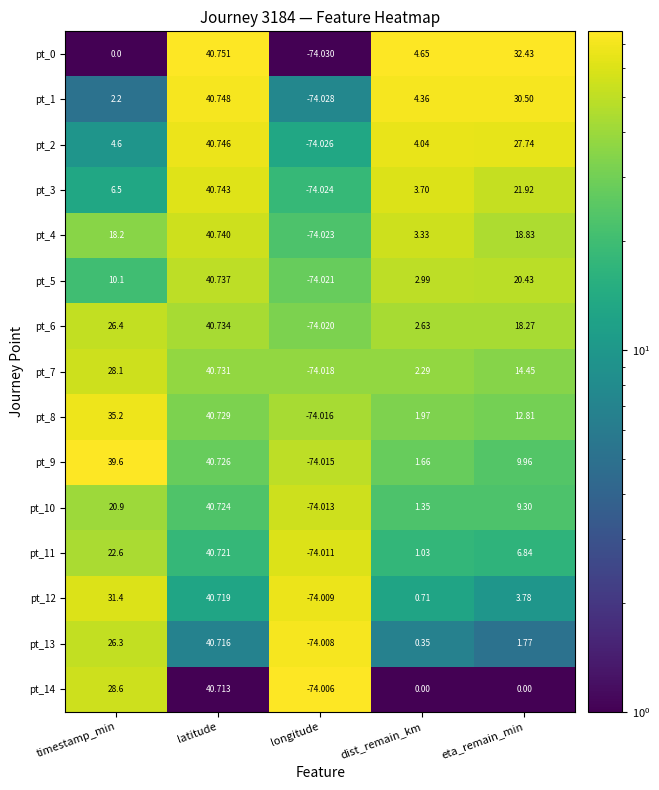

Which category has the highest value in the pt_7 series?

latitude